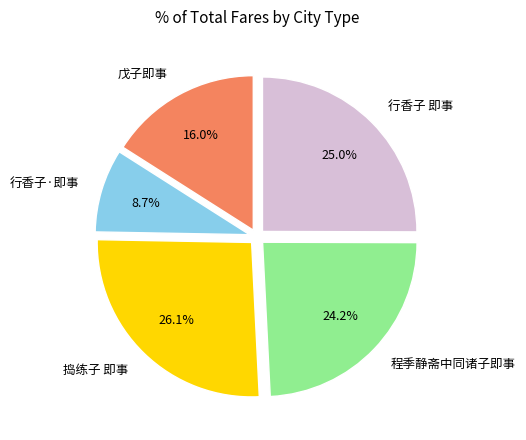

To the nearest percent, what is the difference between the 程季静斋中同诸子即事 and 捣练子 即事 slice percentages?

2%